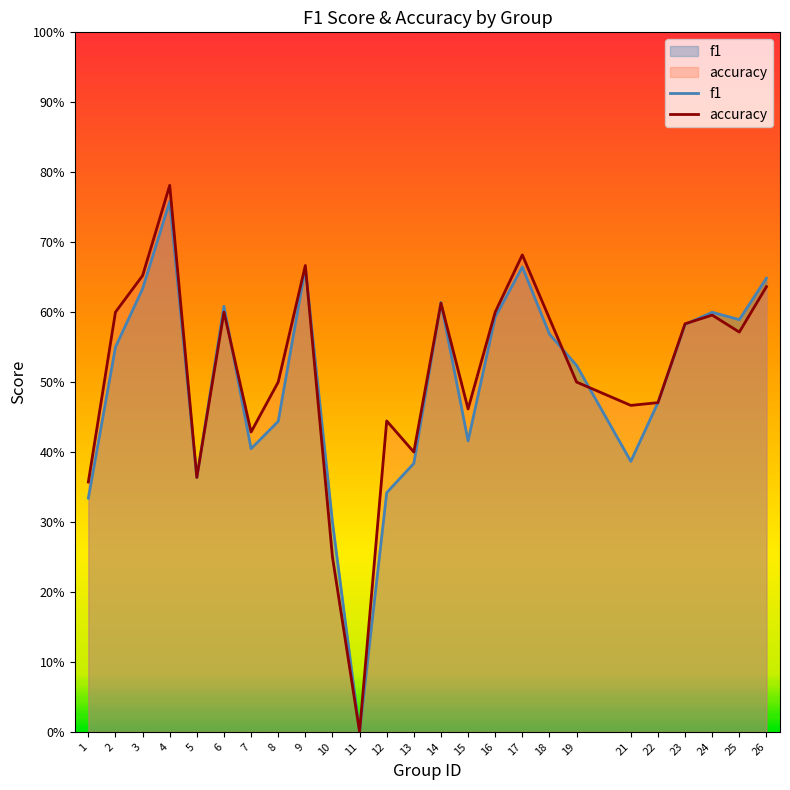

How many accuracy values are between 0 and 1?

25